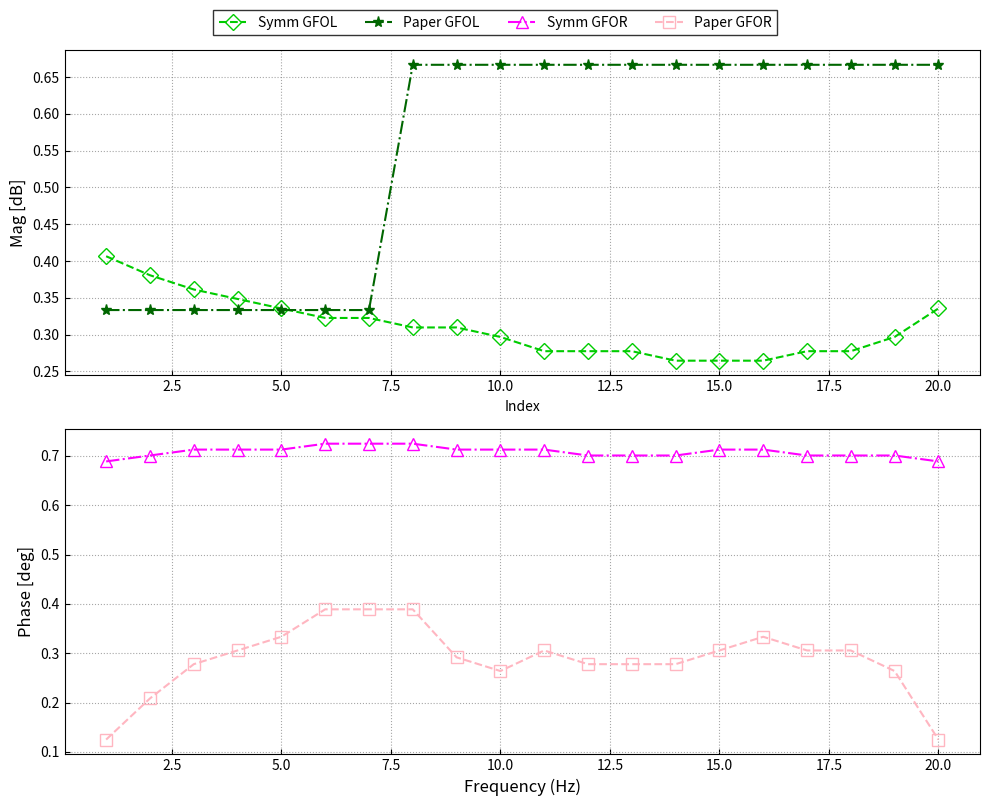

What is the difference between the highest and lowest values at 7.5?

0.4